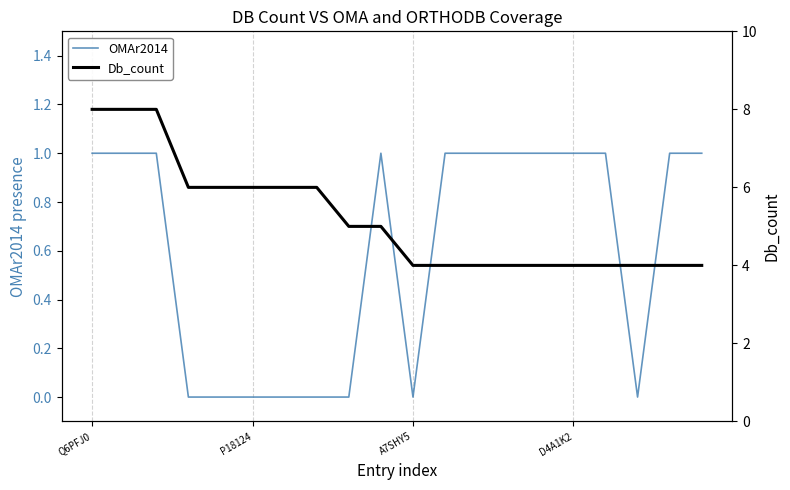

Is it true that OMAr2014 equals 1 at D4A1K2?

True